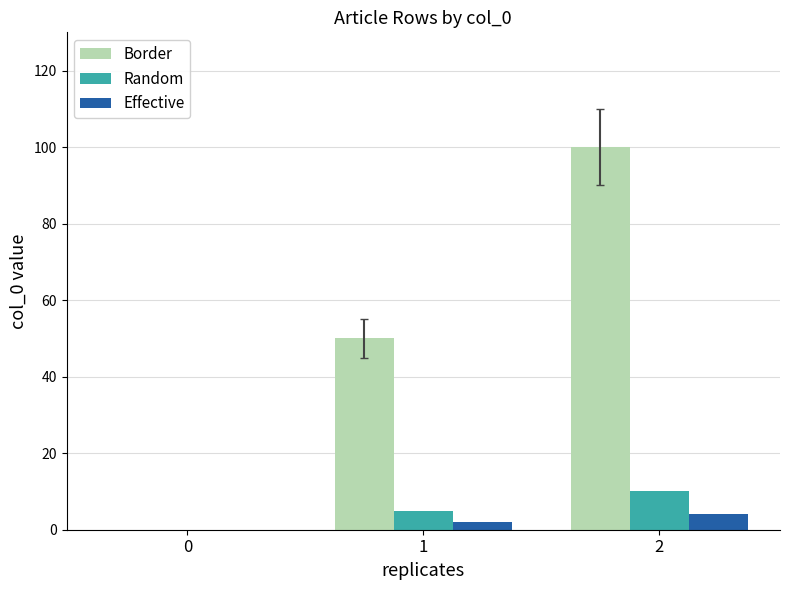

True or false: Border has a value of 0 at 0.

True